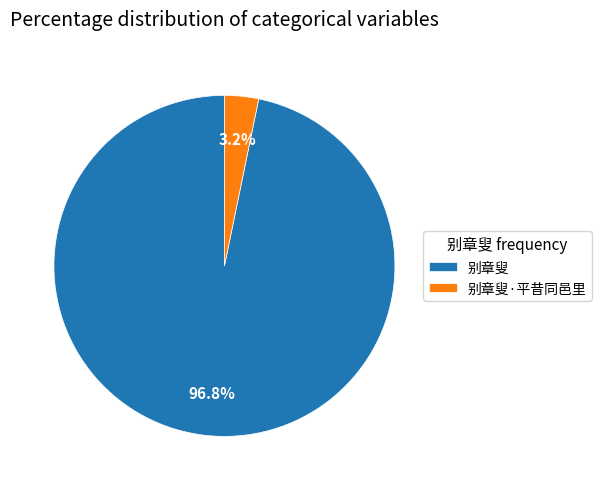

Between 别章叟·平昔同邑里 and 别章叟, which is larger?

别章叟